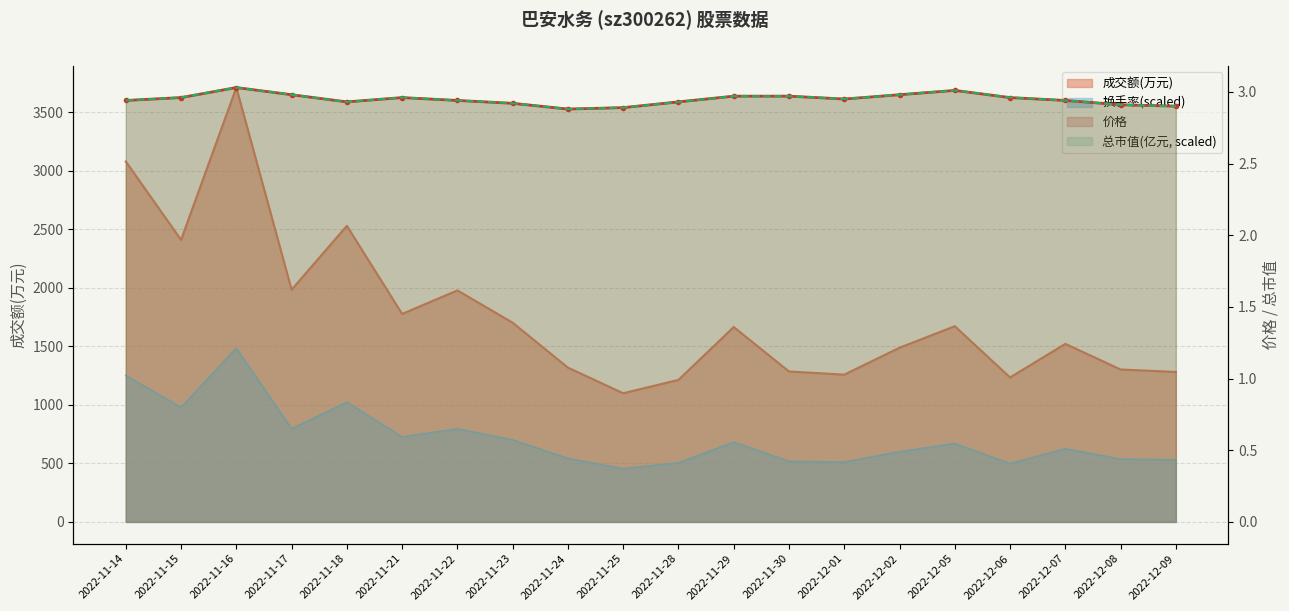

Where is the first local minimum for 总市值(亿元)?

2022-11-18